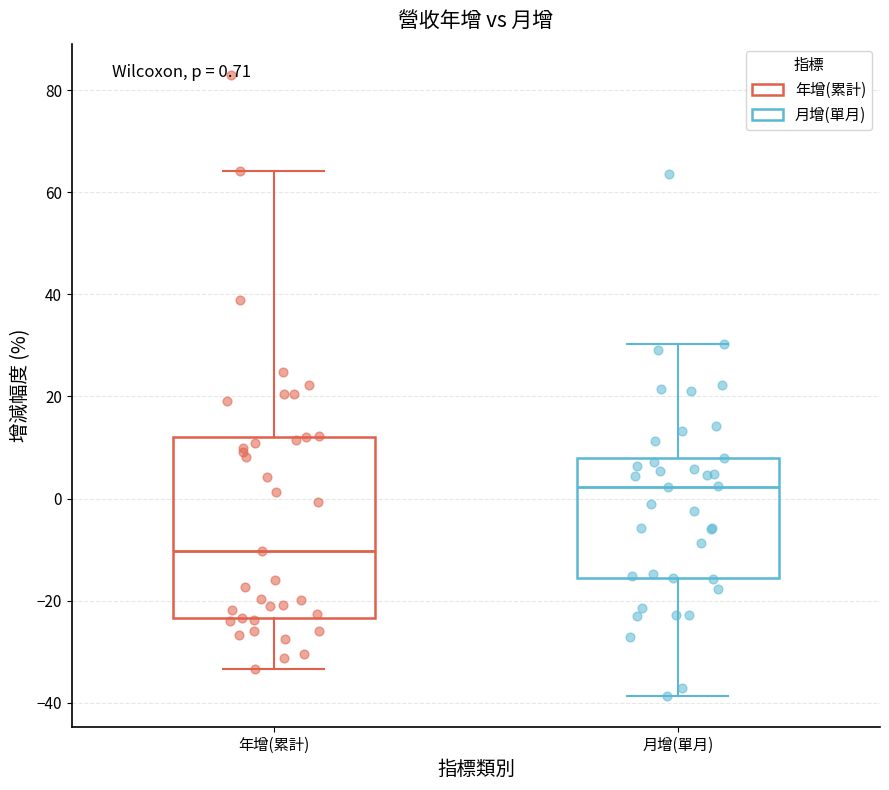

Which box has the highest median line?

月增(單月)